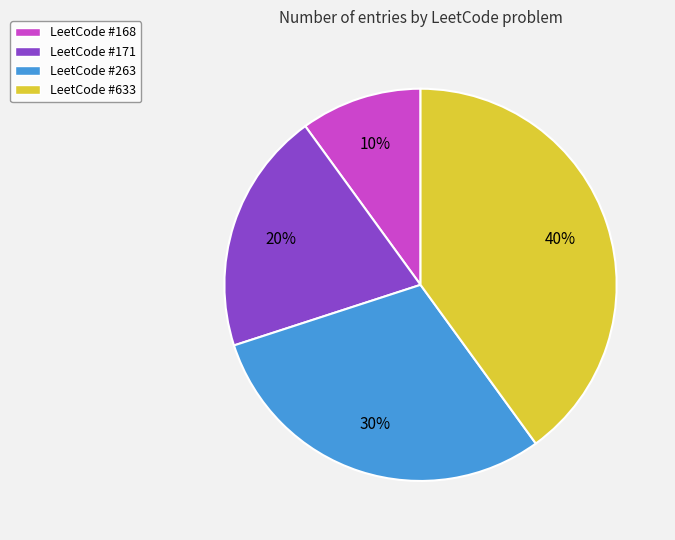

How many slices are in this pie chart?

4